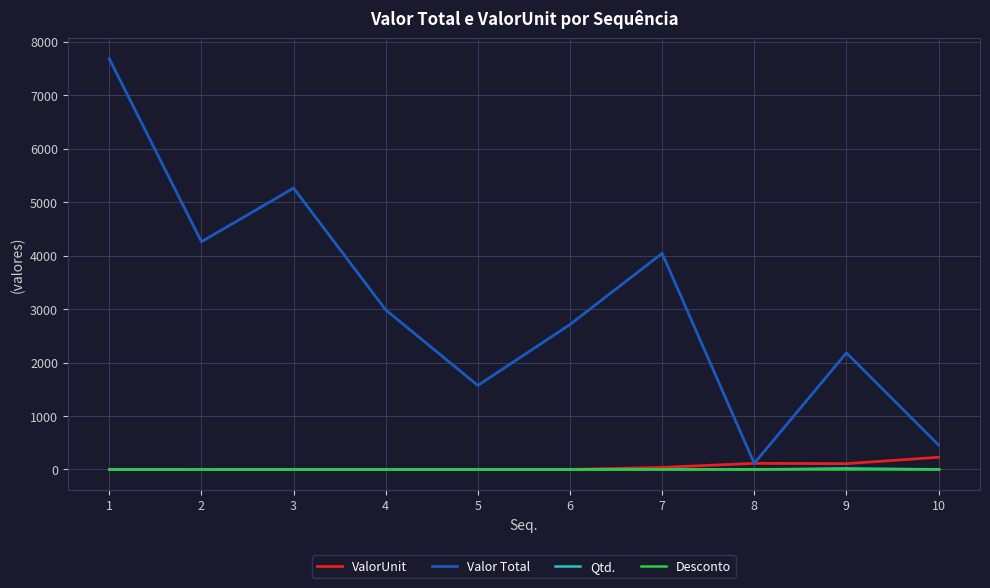

What is the maximum value for Valor Total?

7682.2